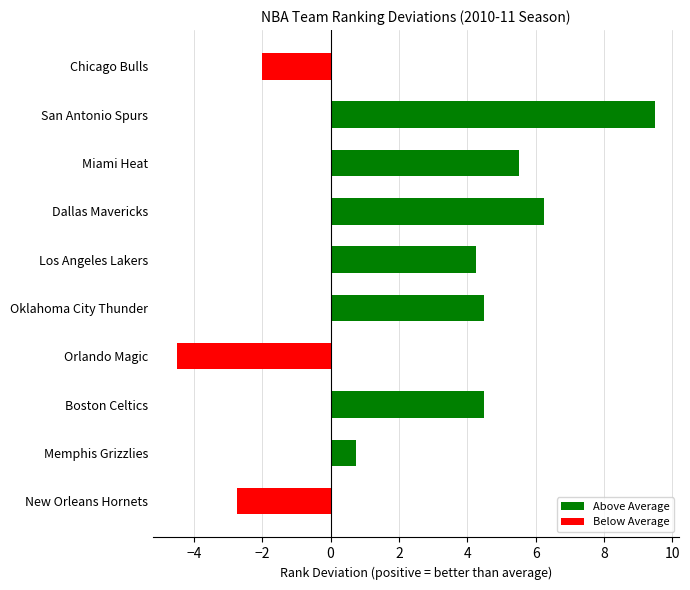

Count the number of categories in the chart.

10